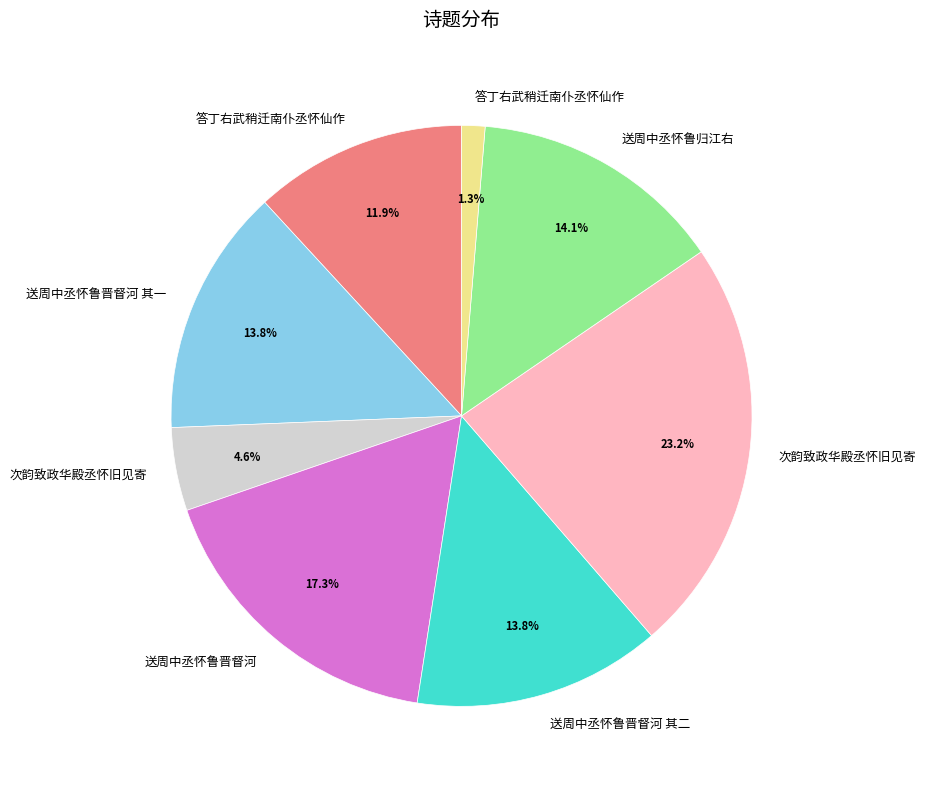

Does any single category account for the majority?

No